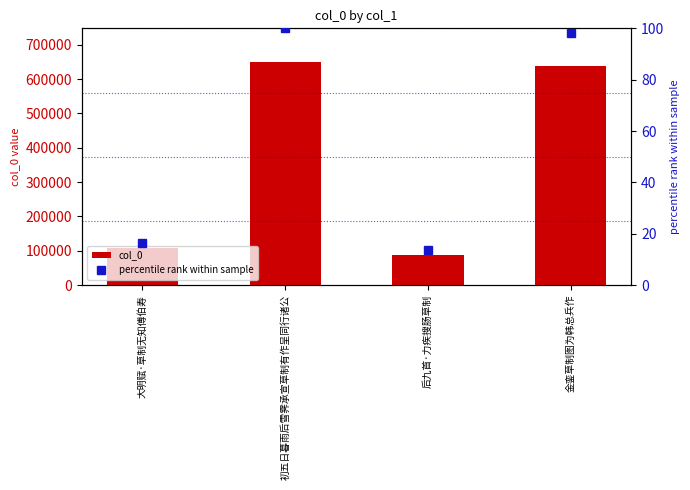

Between 后九首·力疾搜肠草制 and 初五日暮雨后雪霁承宣草制有作呈同行诸公, which is larger?

初五日暮雨后雪霁承宣草制有作呈同行诸公